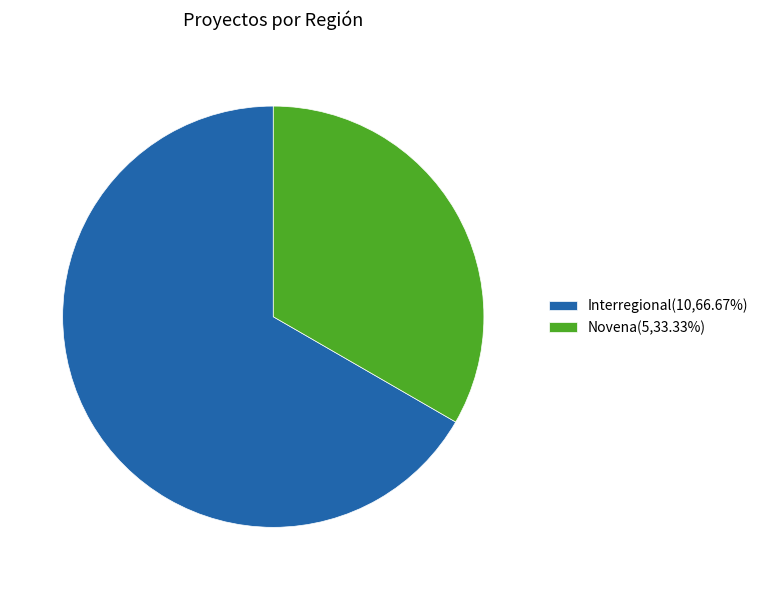

True or false: Novena accounts for 33% of the total.

True